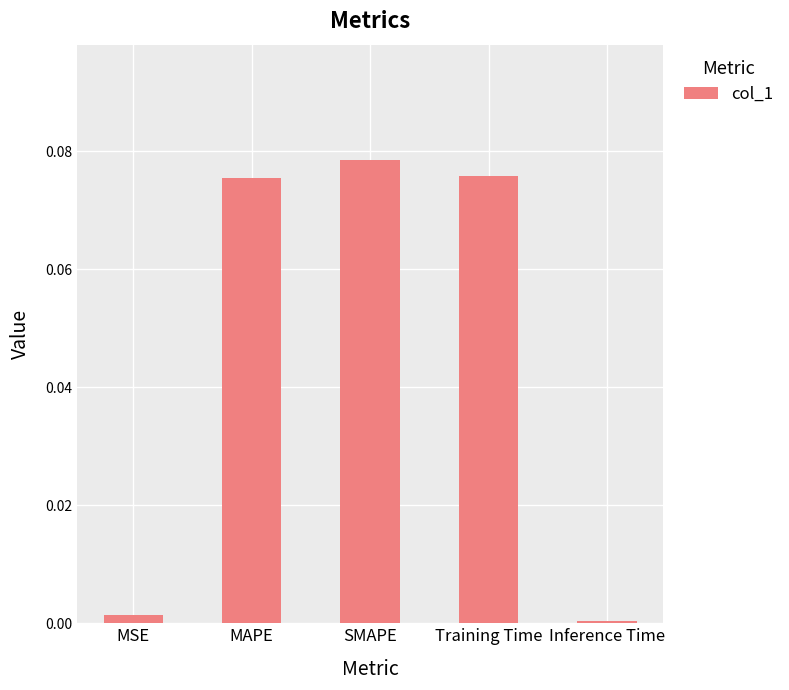

The chart shows a value of 0.0 at MSE. True or false?

True